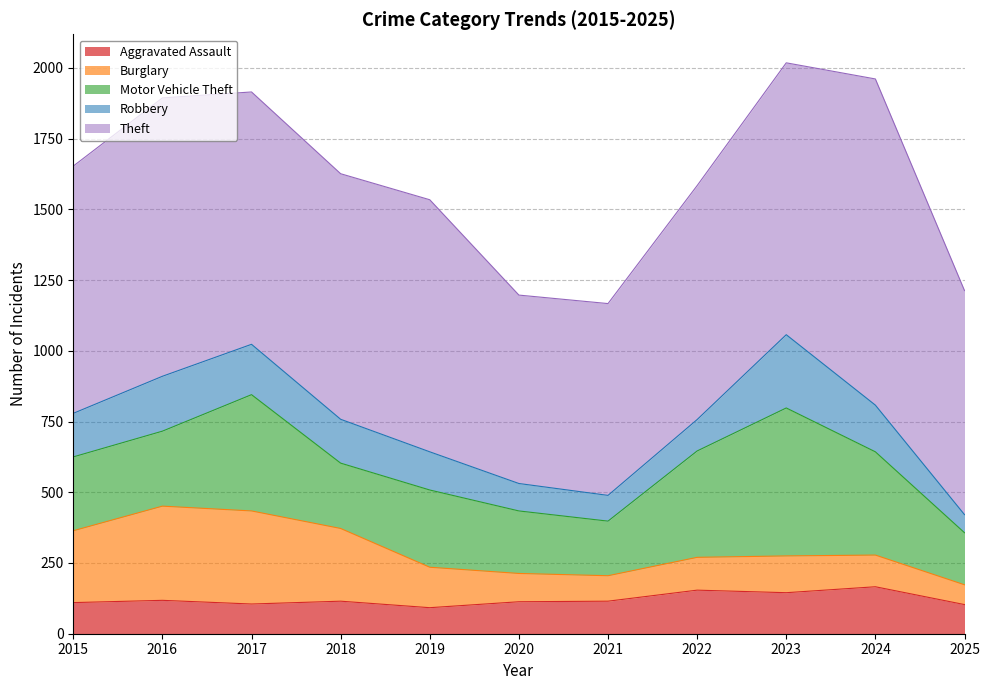

What is the value of the Theft point at the 11th from the left?

792